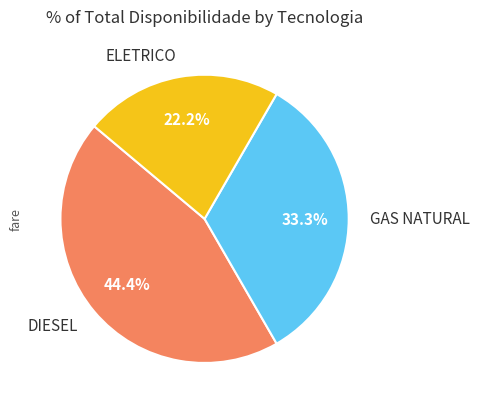

Approximately how many times larger is the value at GAS NATURAL compared to DIESEL?

0.8